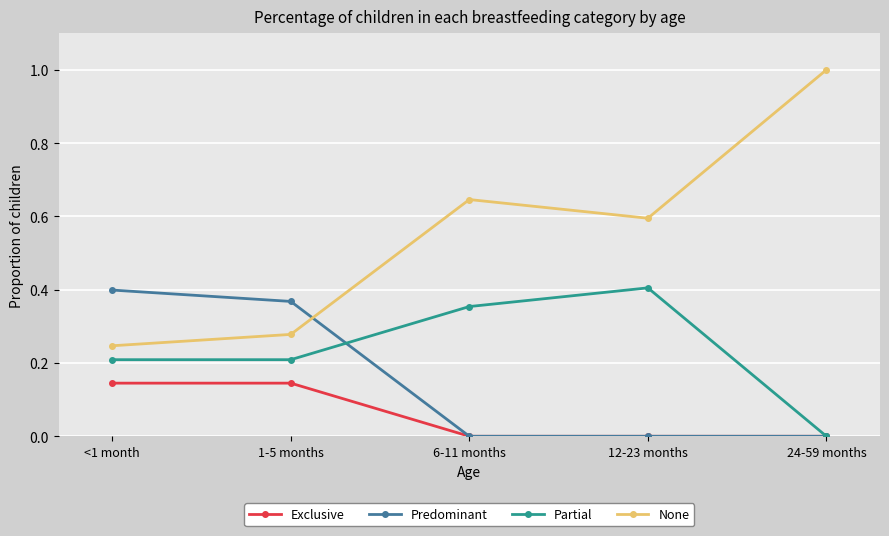

How many times do None and Predominant cross each other?

1